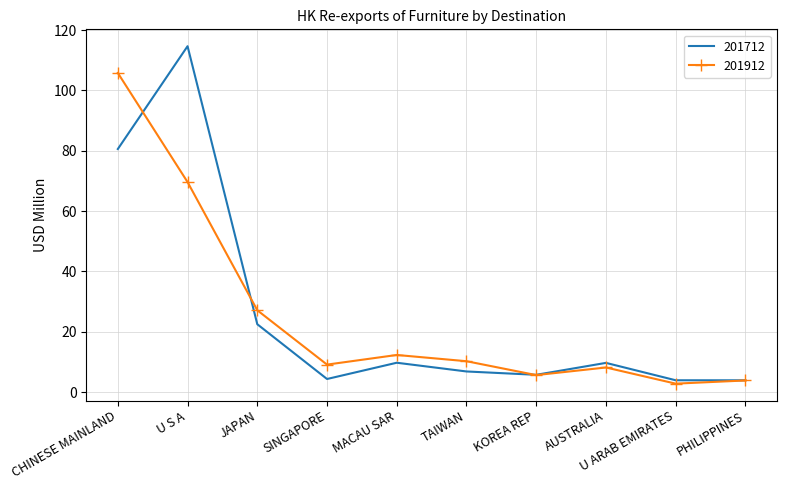

What position from the left is JAPAN?

3